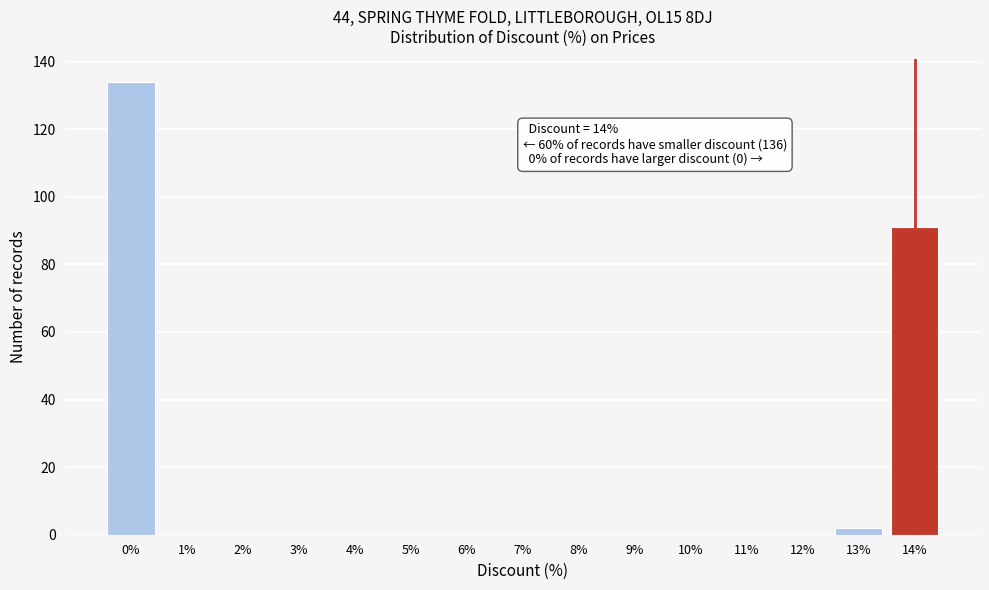

Which range on the x-axis has the tallest bar?

-0.5 to 0.5